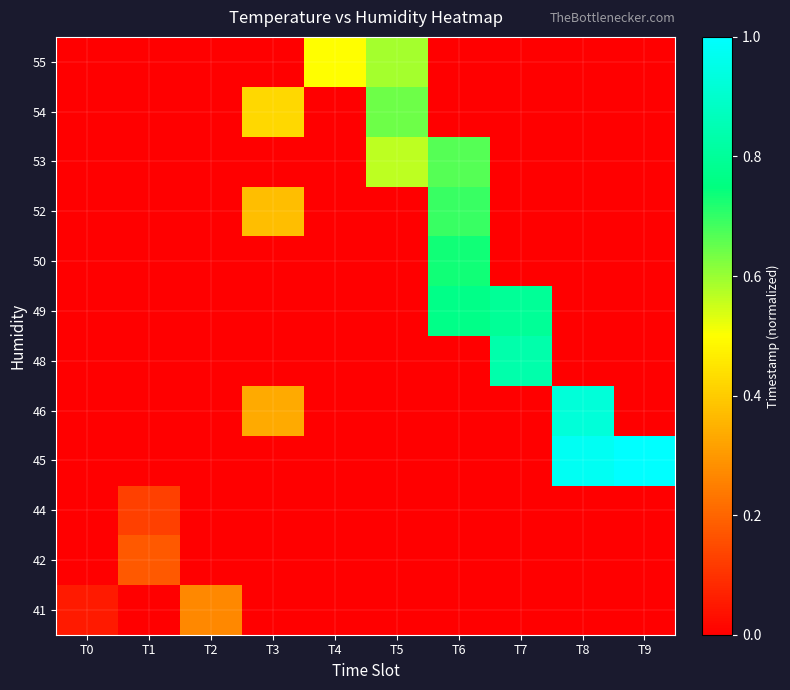

At how many categories does at least one series exceed 0?

10